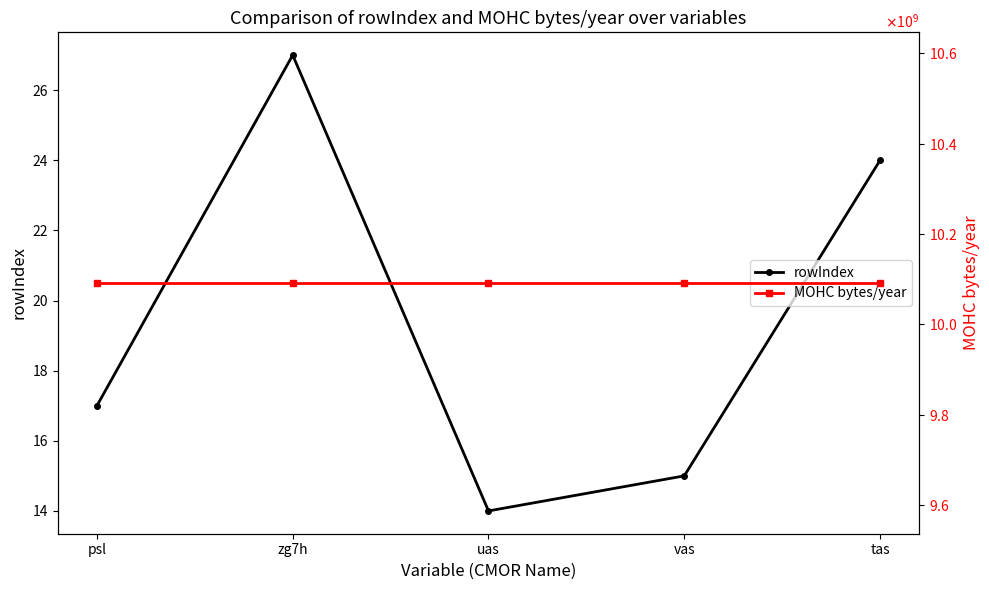

True or false: rowIndex and MOHC bytes/year cross at least once.

False